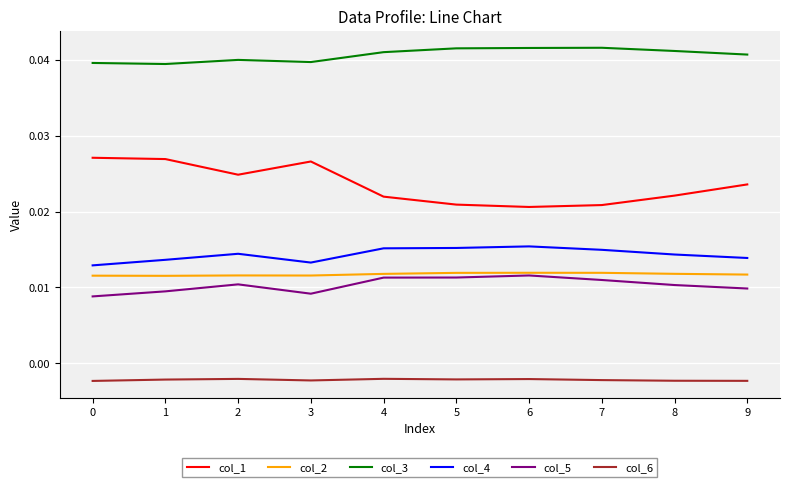

True or false: col_5 and col_1 intersect in this chart.

False